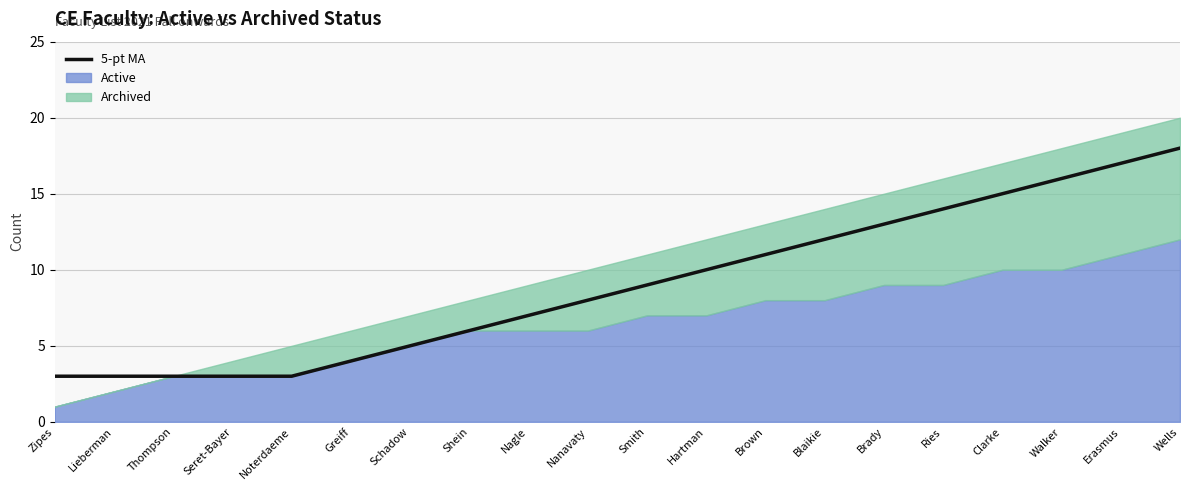

Rank the categories by value from highest to lowest.

Wells, Erasmus, Walker, Clarke, Ries, Brady, Blaikie, Brown, Hartman, Smith, Nanavaty, Nagle, Shein, Schadow, Greiff, Zipes, Lieberman, Thompson, Seret-Bayer, Noterdaeme